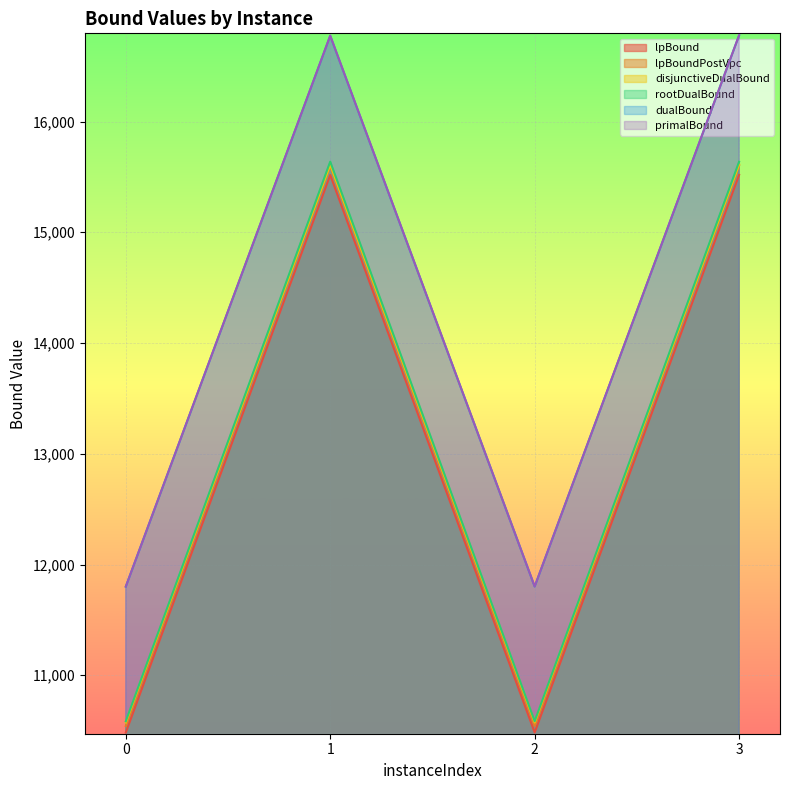

At which label is dualBound closest to 14288?

1